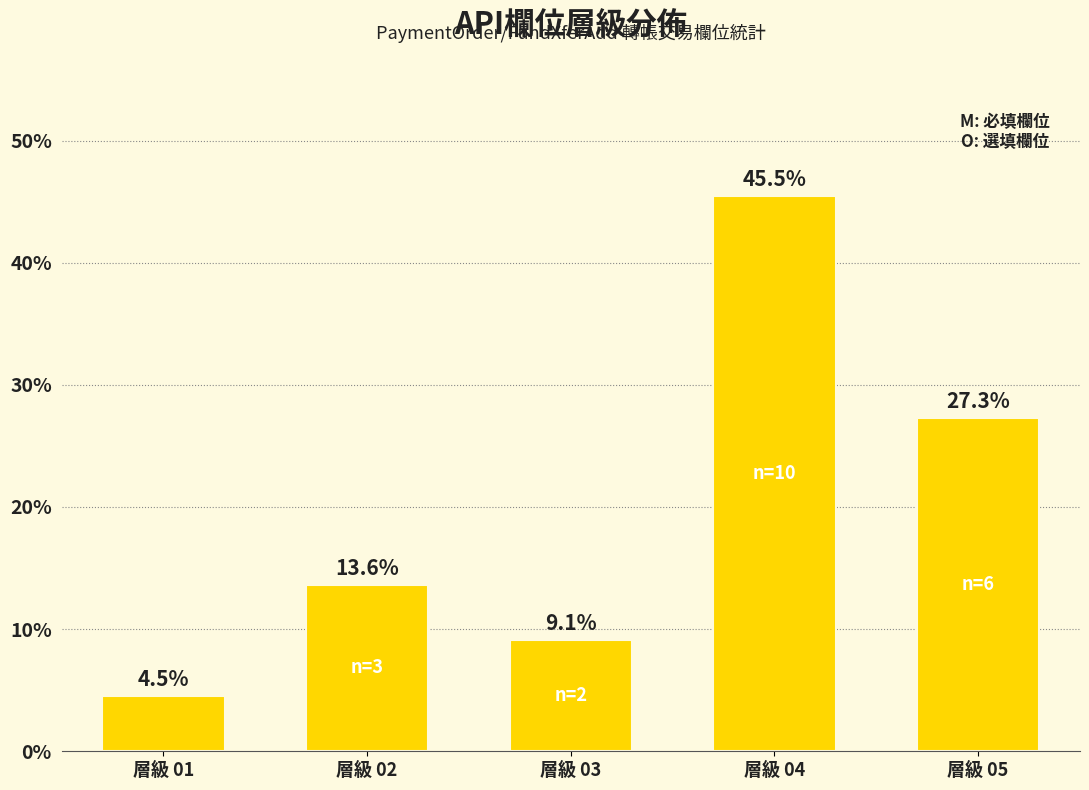

Are the bars horizontal?

No